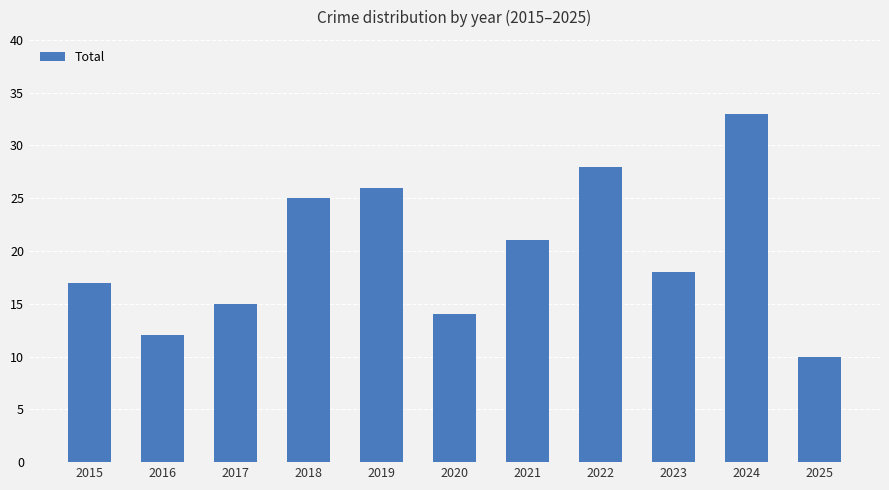

Reading left to right, list all the values displayed in this chart.

2015=17	2016=12	2017=15	2018=25	2019=26	2020=14	2021=21	2022=28	2023=18	2024=33	2025=10